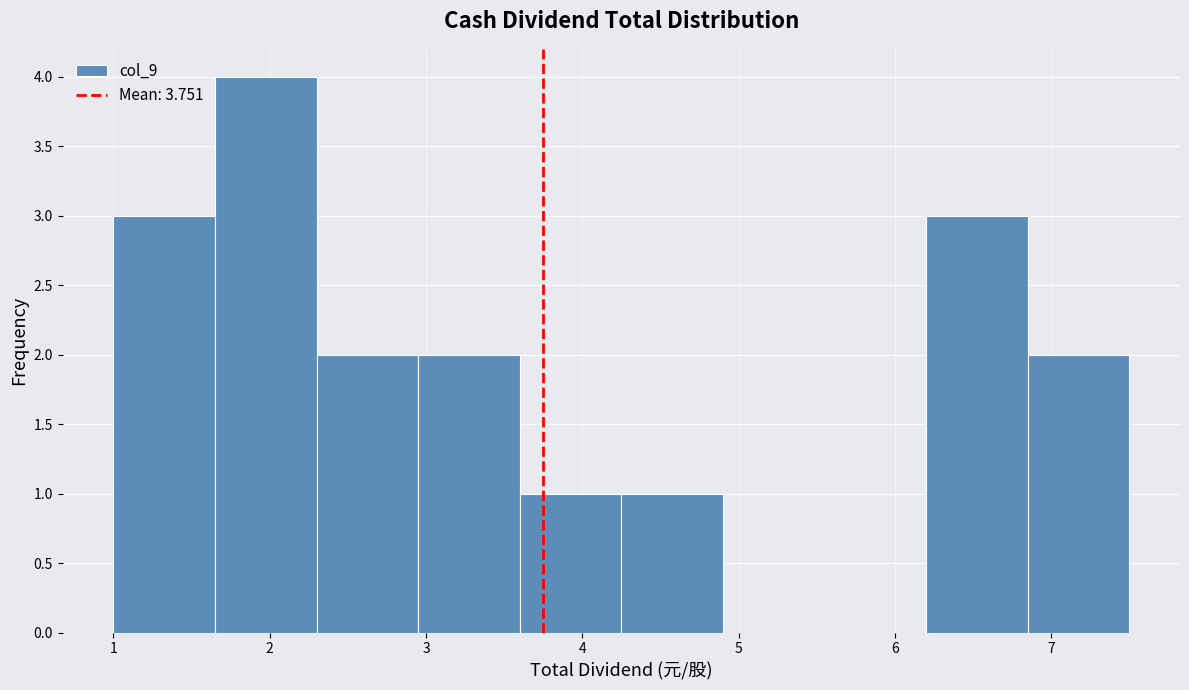

What is the height of the bar covering 6.85 to 7.50 on the x-axis? Neither the bar edges nor the heights are printed on the chart, so give them approximately, as read against the axes.

2